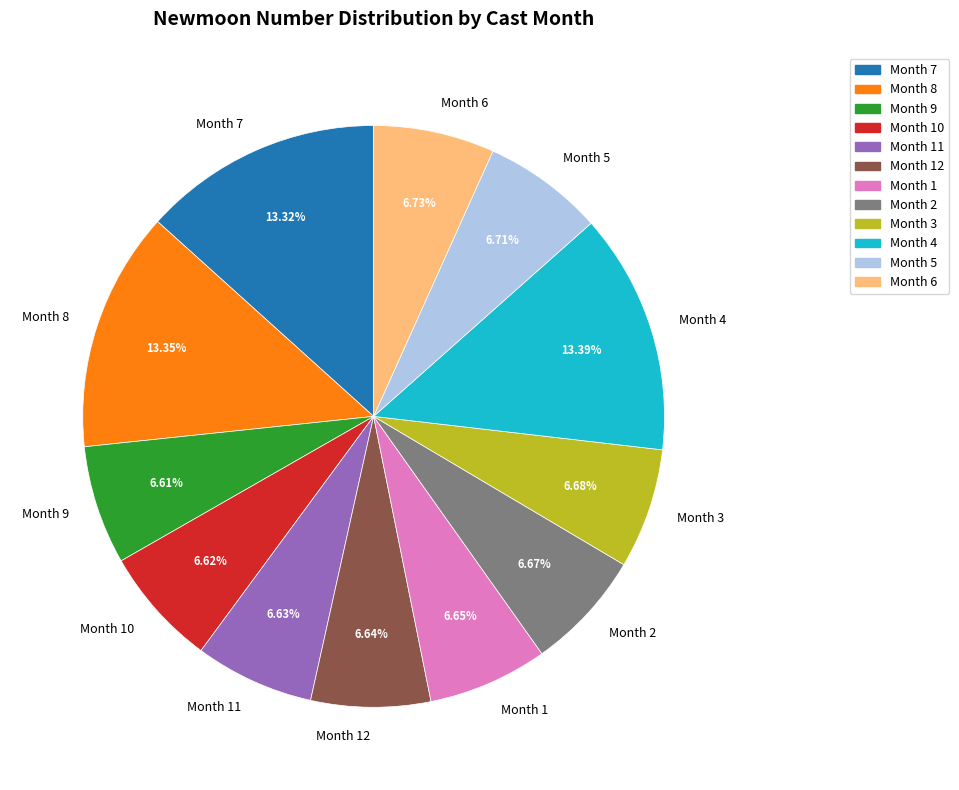

Which has a higher value, Month 8 or Month 10?

Month 8